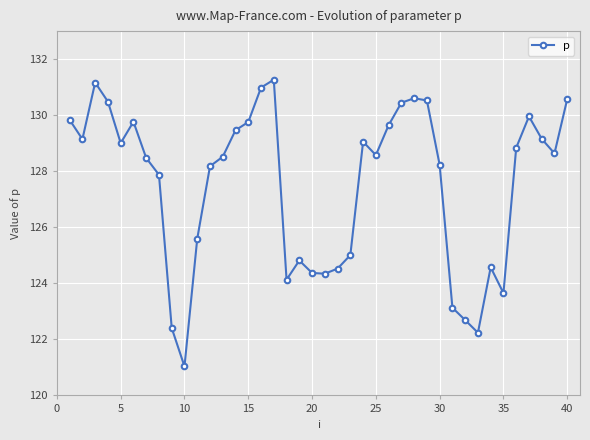

What is the smallest value displayed?

121.0